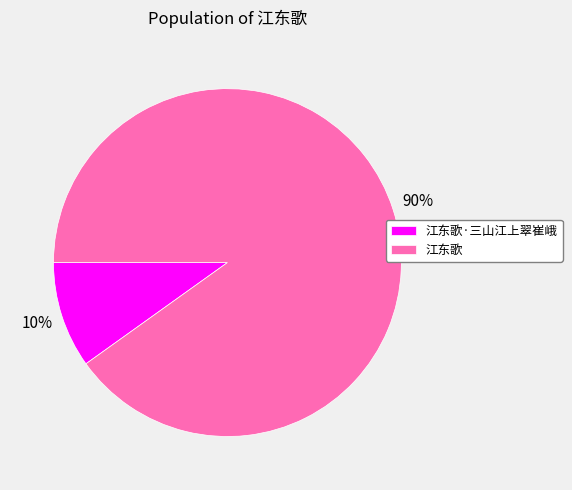

Between 江东歌 and 江东歌·三山江上翠崔峨, which is larger?

江东歌